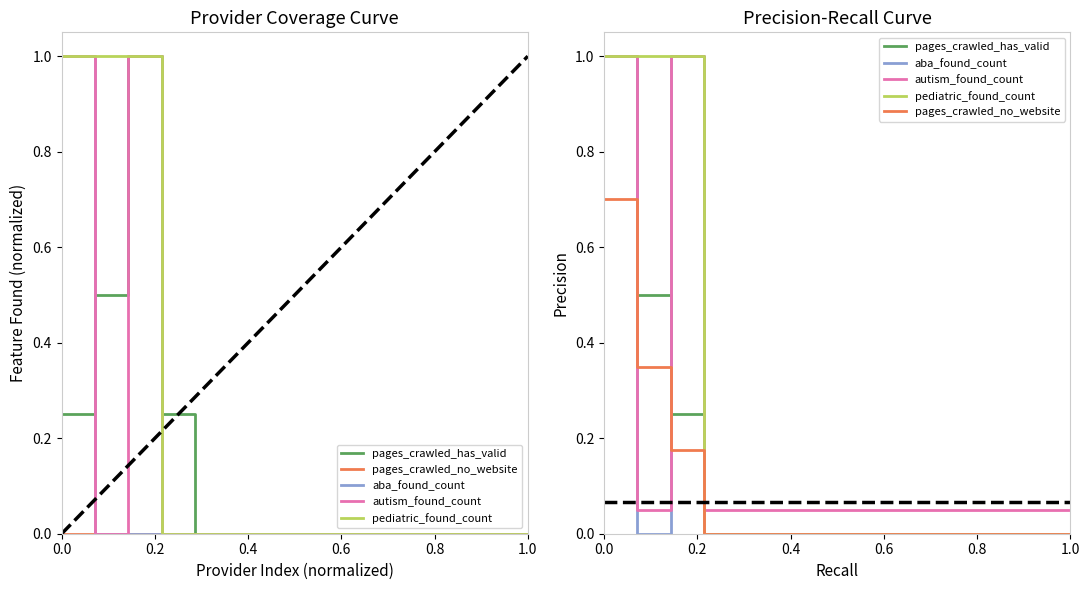

True or false: autism_found_count has a value of 0.1 at 18.

False